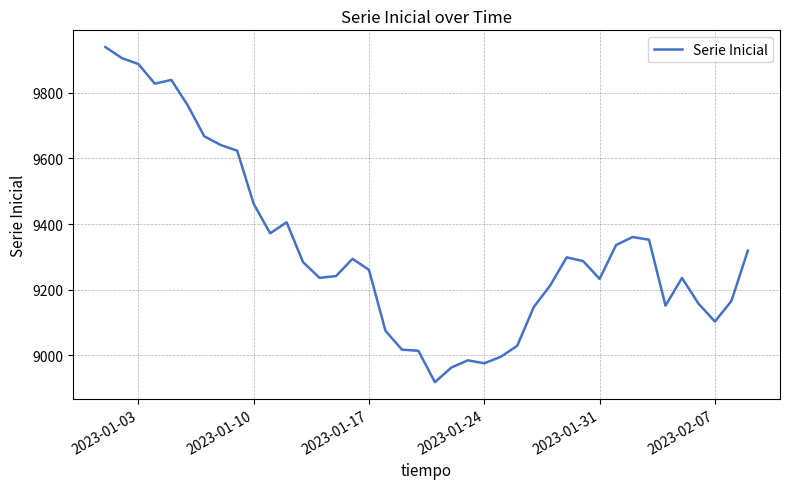

What is the average value?

9324.4